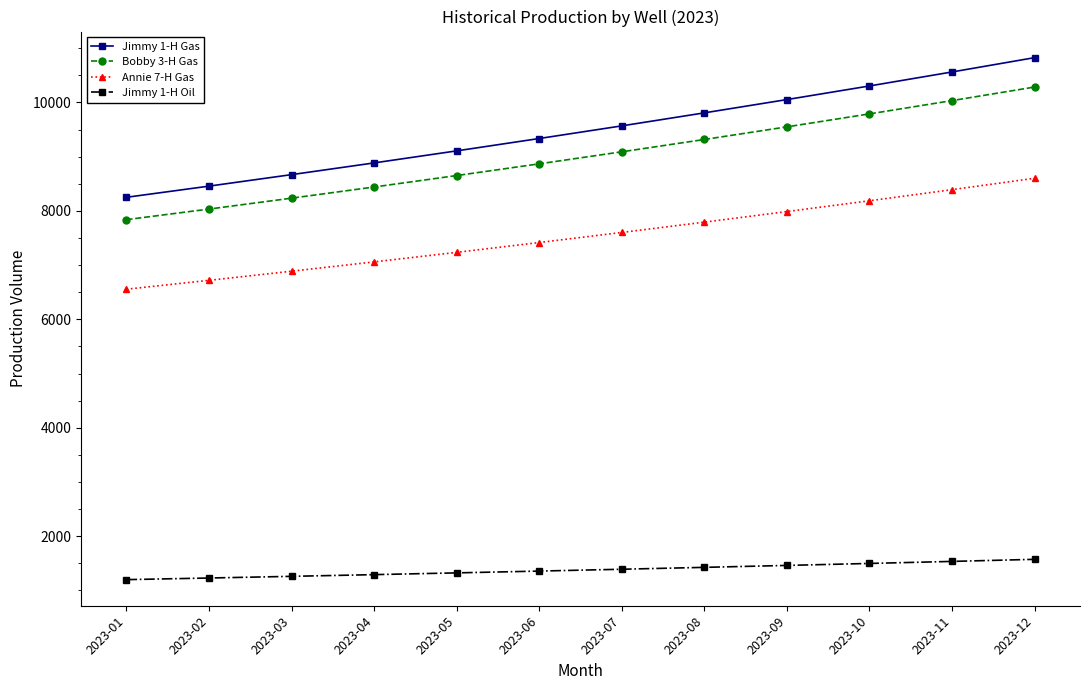

Which series has the largest total across all categories?

Jimmy 1-H Gas